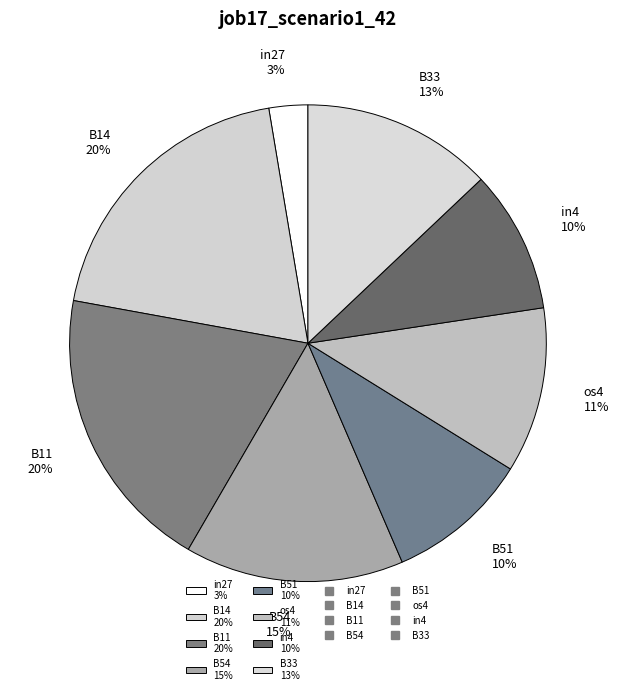

To the nearest percent, what is the difference between the largest and smallest slice percentages?

17%